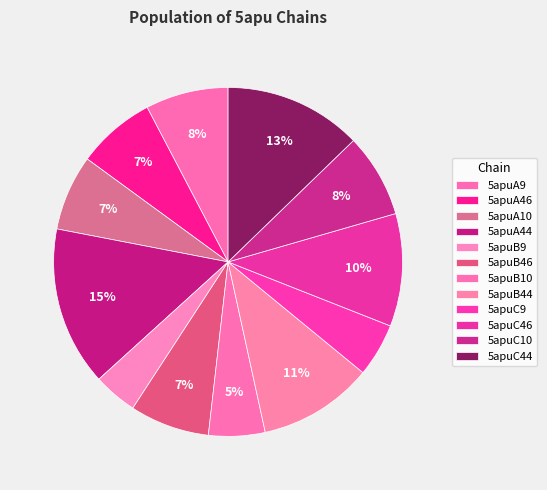

To the nearest percent, what is the combined percentage of 5apuB9 and 5apuC46?

15%